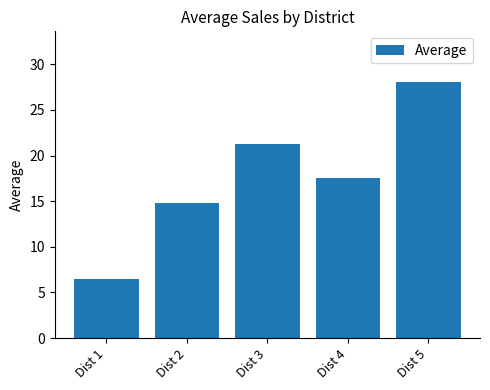

What is the ratio of the value at Dist 2 to the value at Dist 1?

2.3